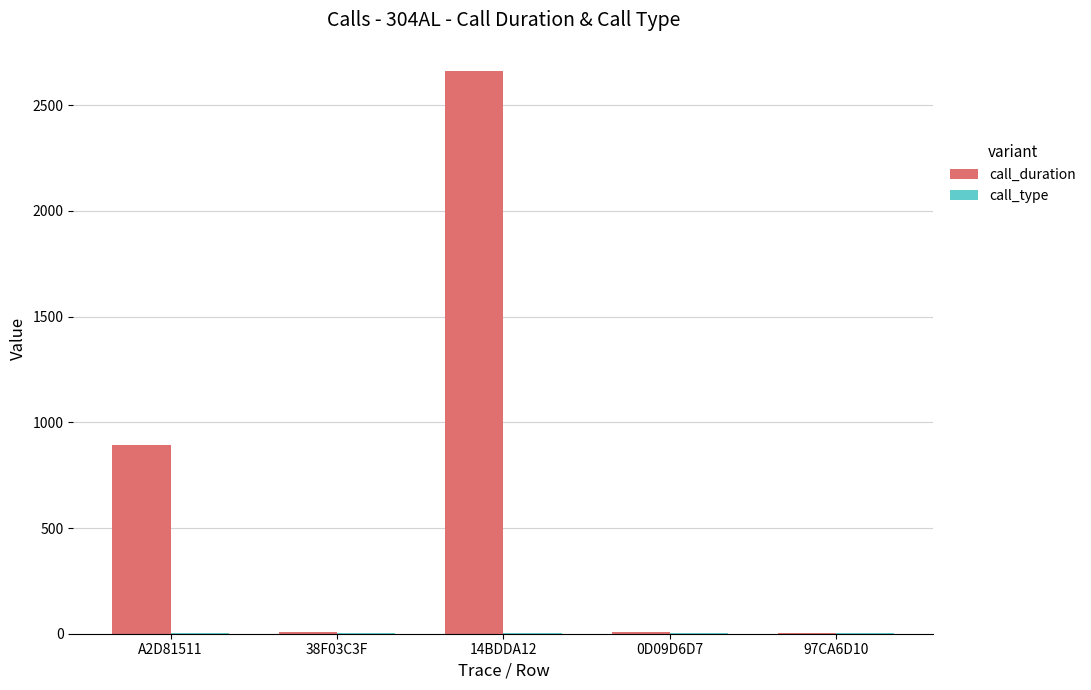

At which category does the chart reach its peak across all series?

14BDDA12